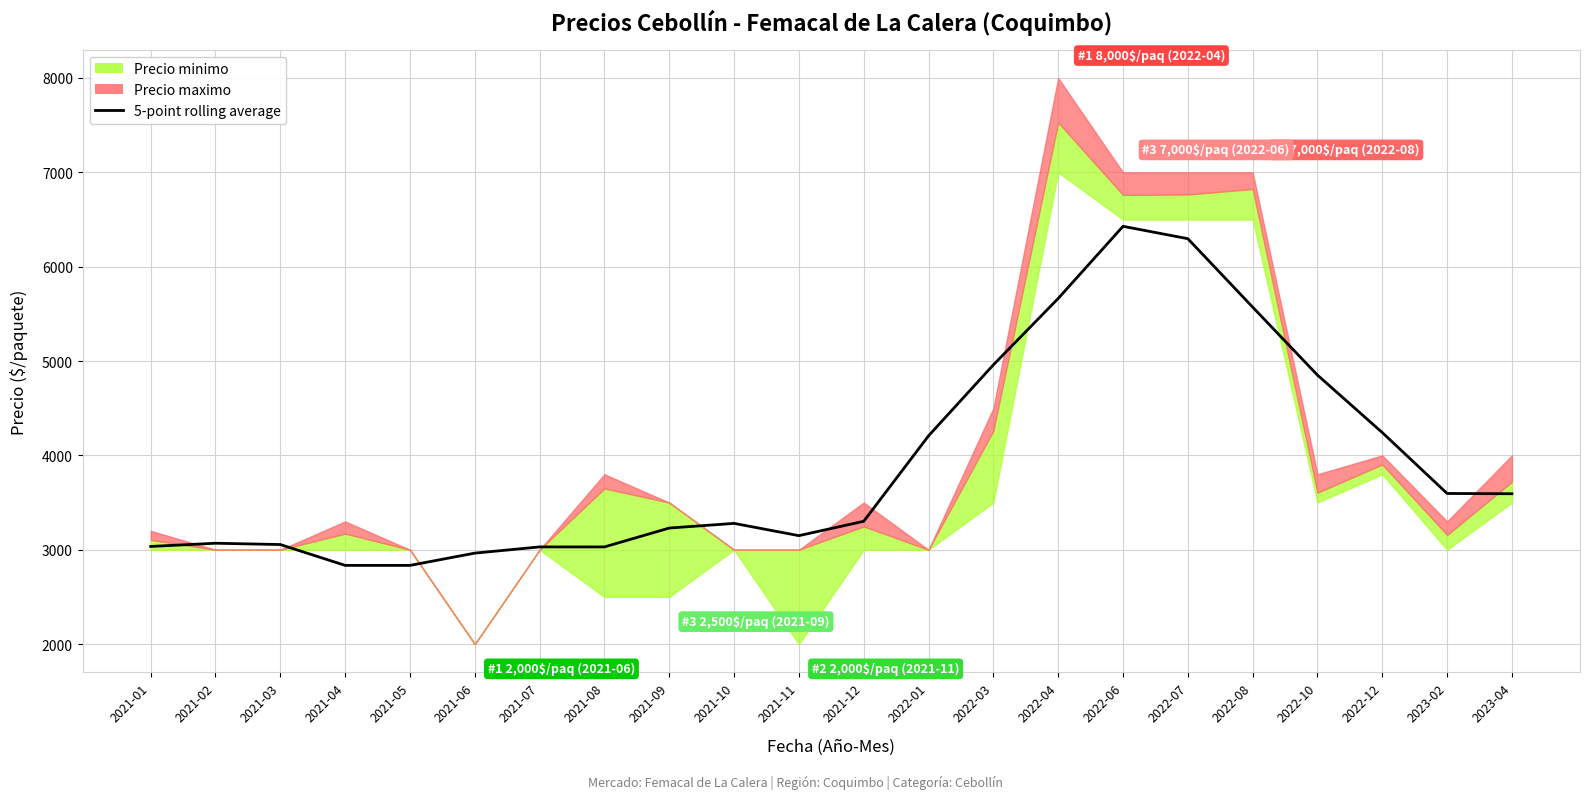

How many interior local valleys (lower than both neighbors) does the data have?

1